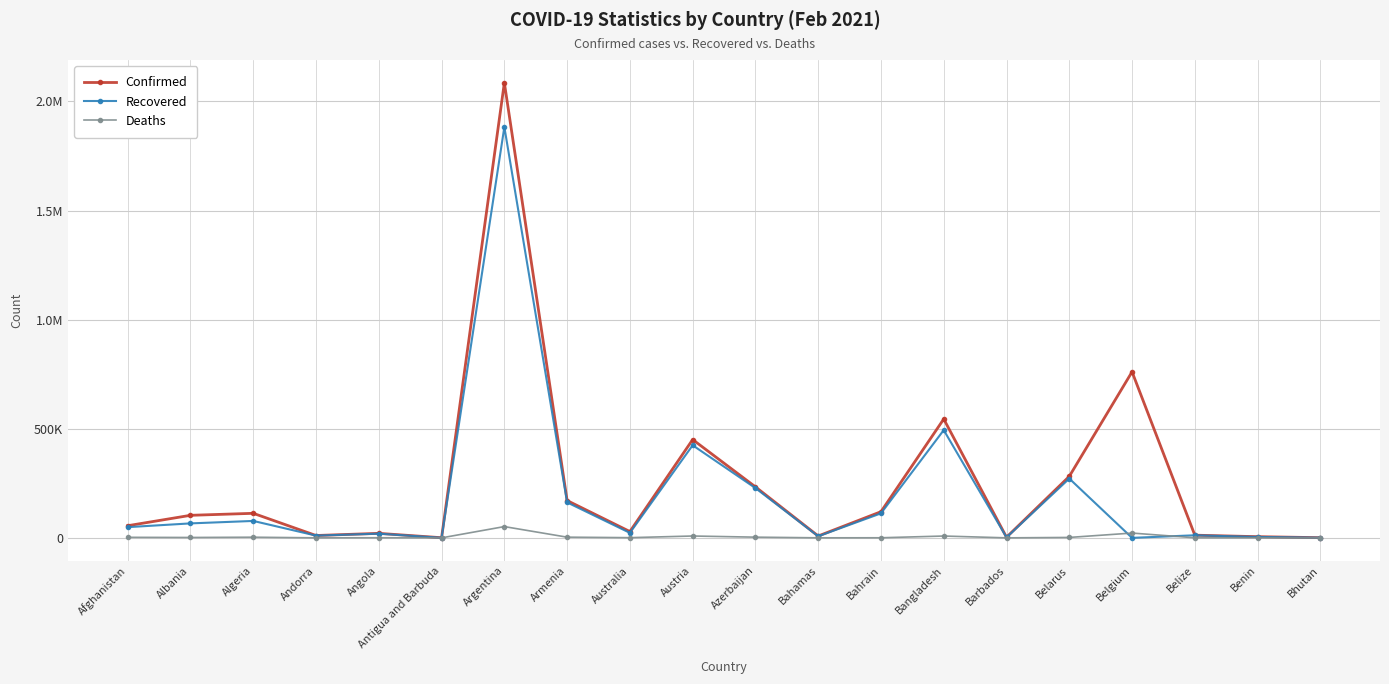

True or false: Confirmed and Deaths intersect in this chart.

False